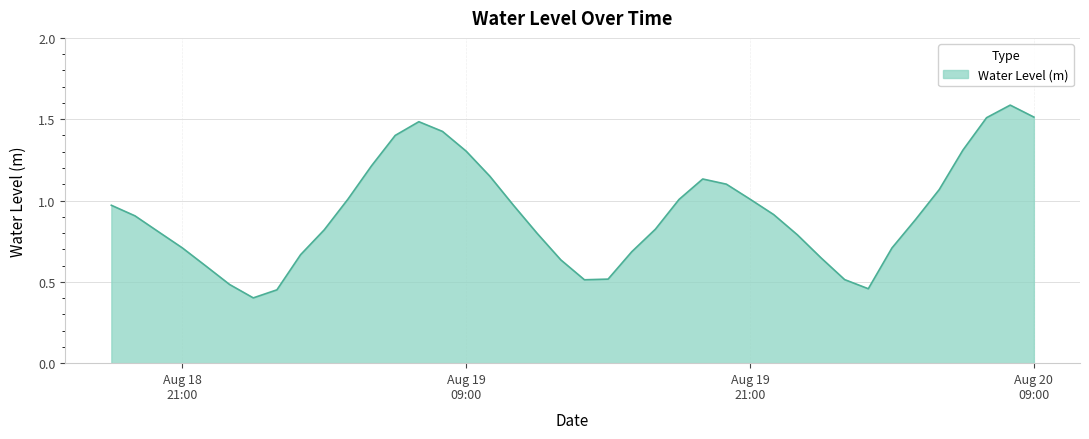

What is the difference between the maximum and minimum values?

1.2